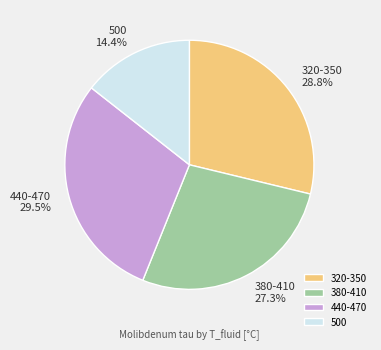

How many segments does this pie chart have?

4